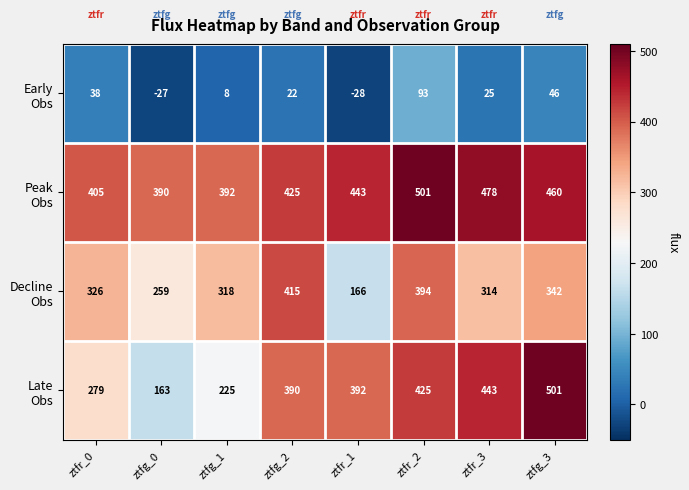

What is the difference between the highest and lowest values at ztfr_3?

453